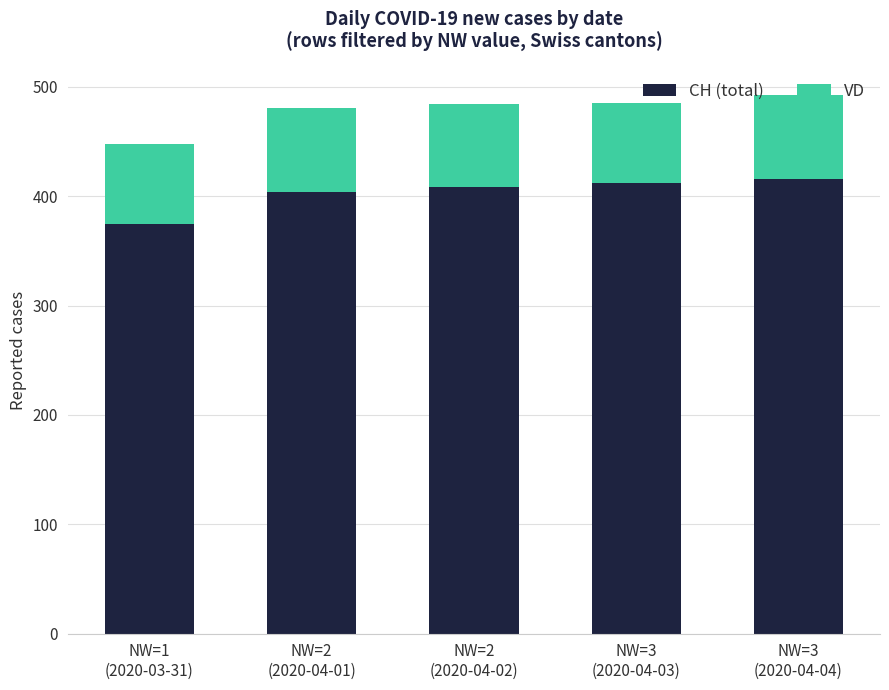

What is the sum of the CH (total) values at NW=1
(2020-03-31) and NW=3
(2020-04-04)?

791